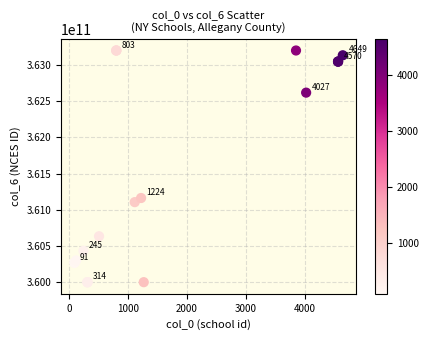

What Y value in the scatter plot is closest to 361601102973?

361164000919